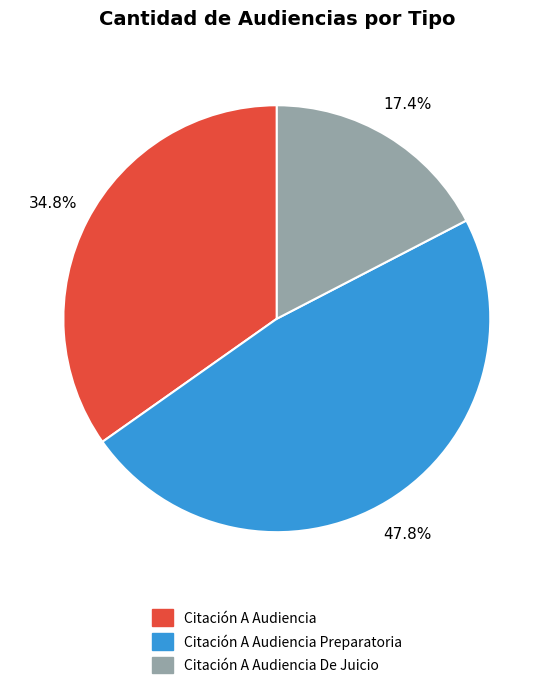

Is there a majority slice in this chart?

No